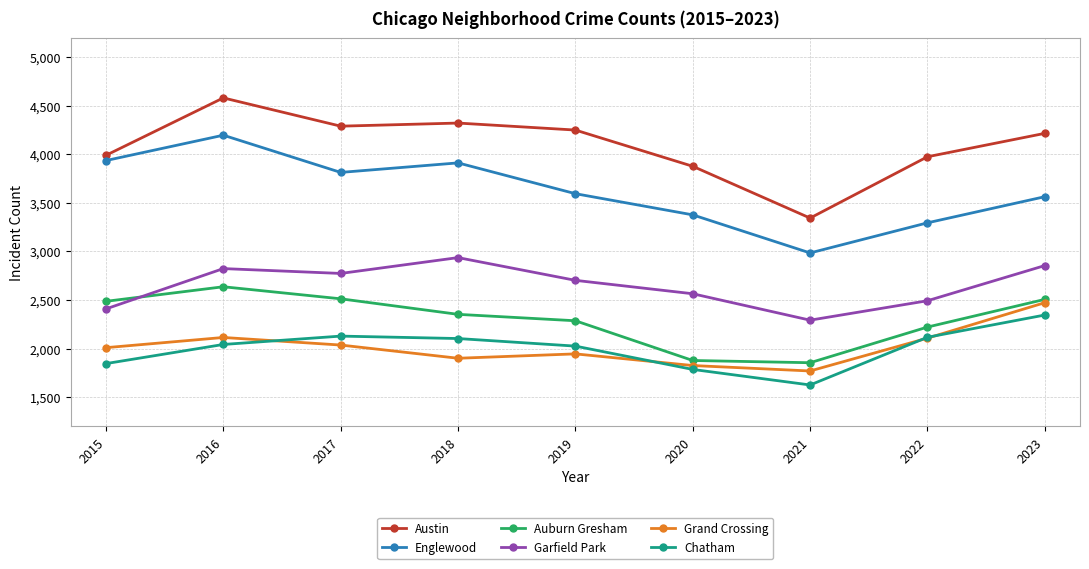

What is the sum of the Chatham values at 2019 and 2016?

4067